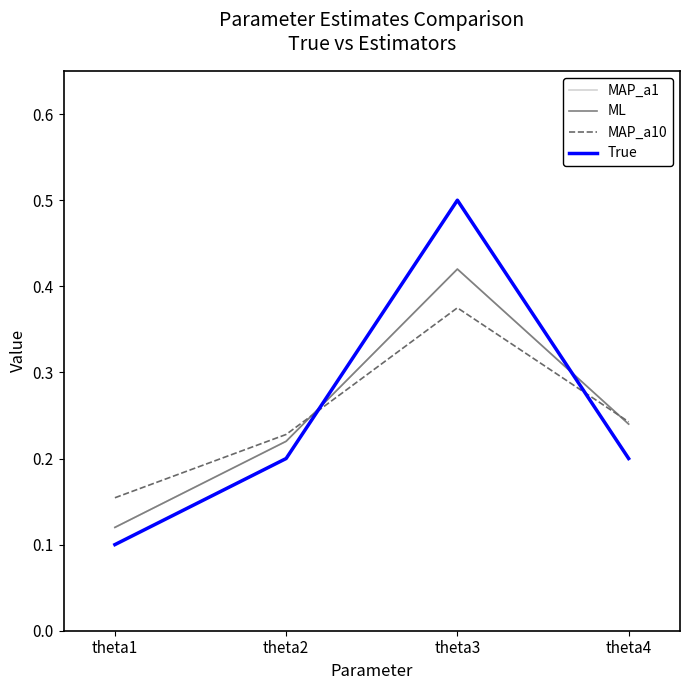

Is this an area chart (filled region under the line)?

No